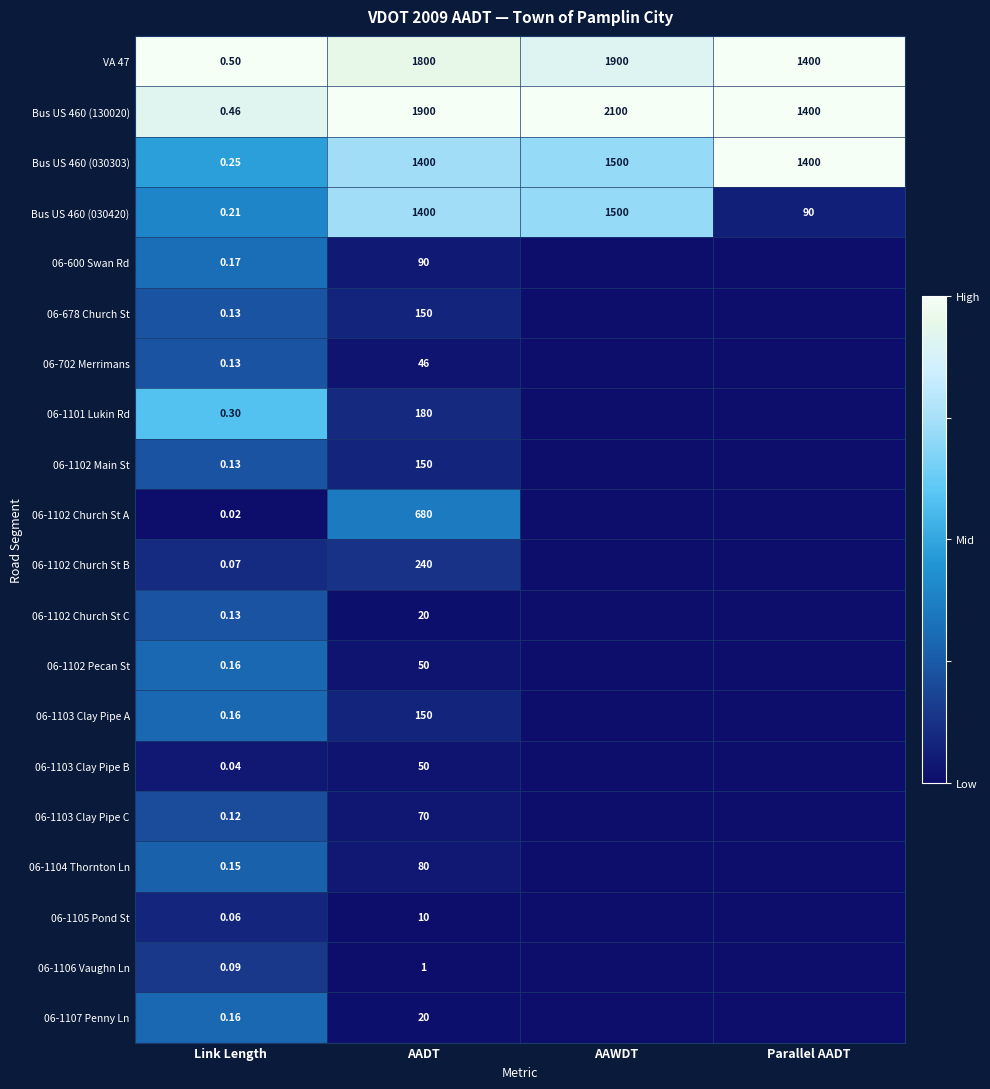

Which category has the highest value in the VA 47 series?

AAWDT